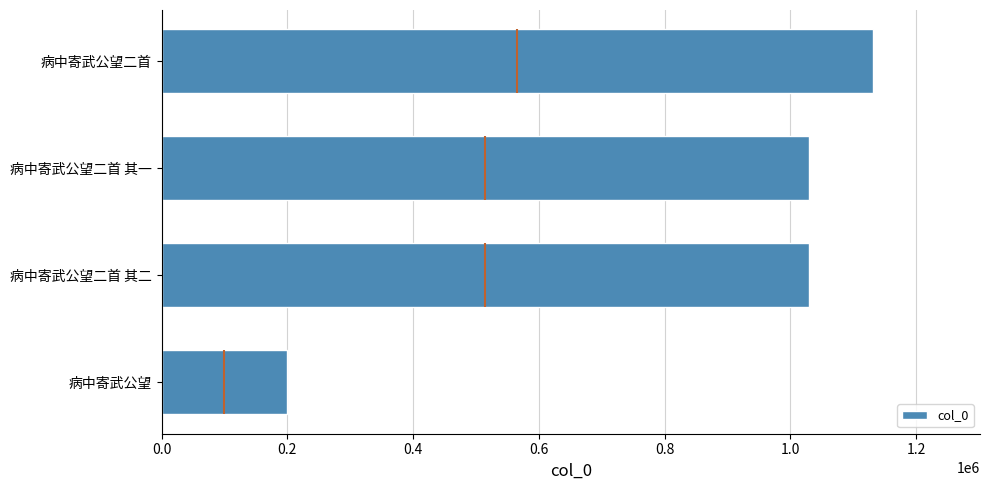

Reading right to left, transcribe all the data shown in this chart.

1131649	1029999	1029998	198726